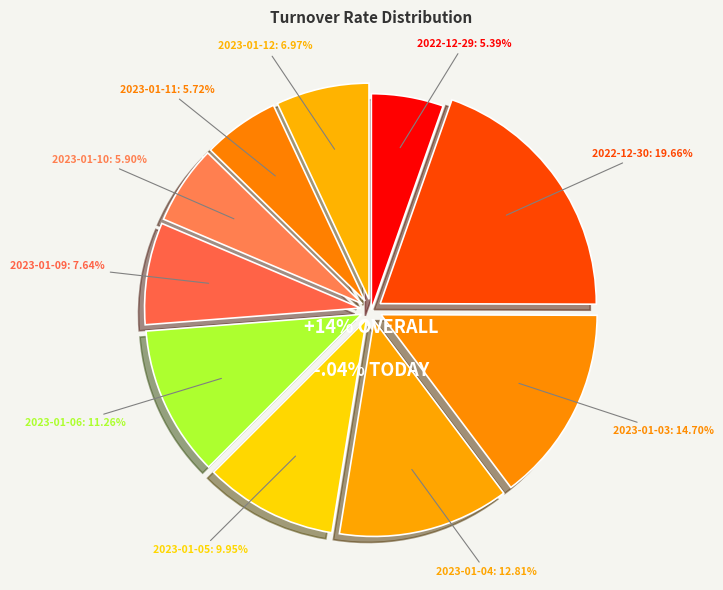

Does 2022-12-30 represent more than half of the total?

No